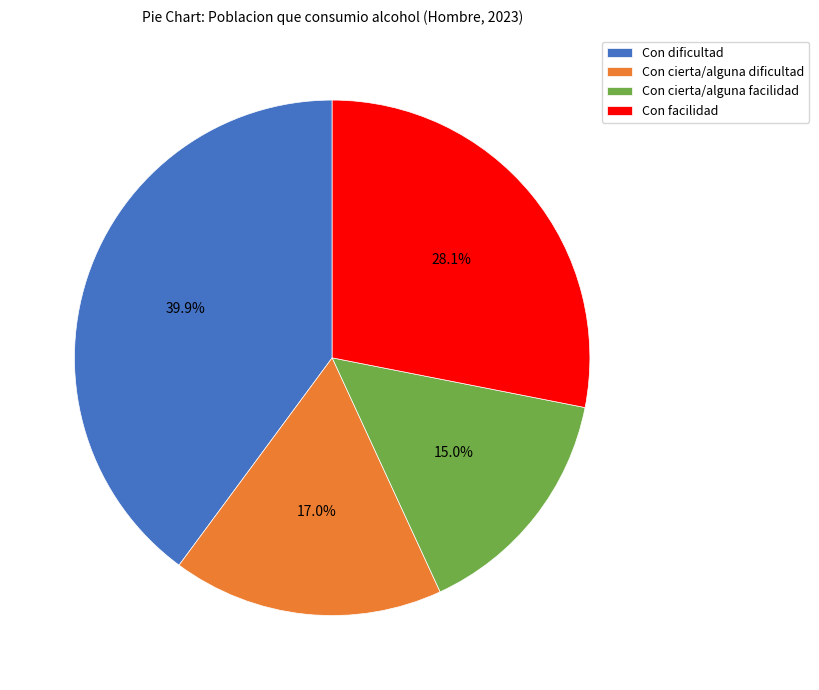

What is the smallest slice in the pie chart?

Con cierta/alguna facilidad